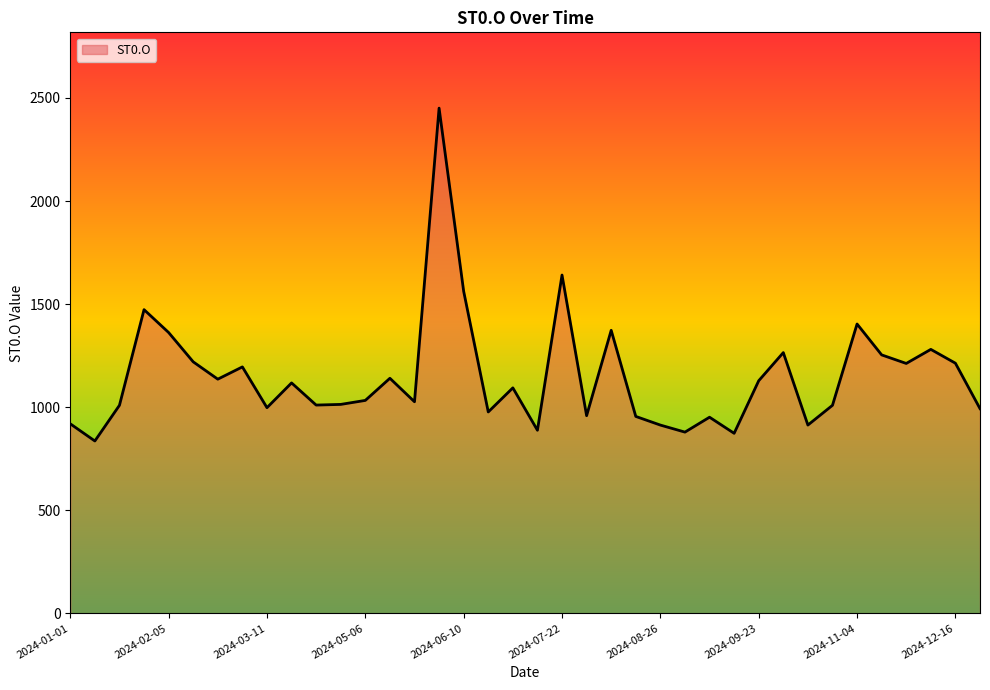

What is the minimum value shown in the chart?

836.2